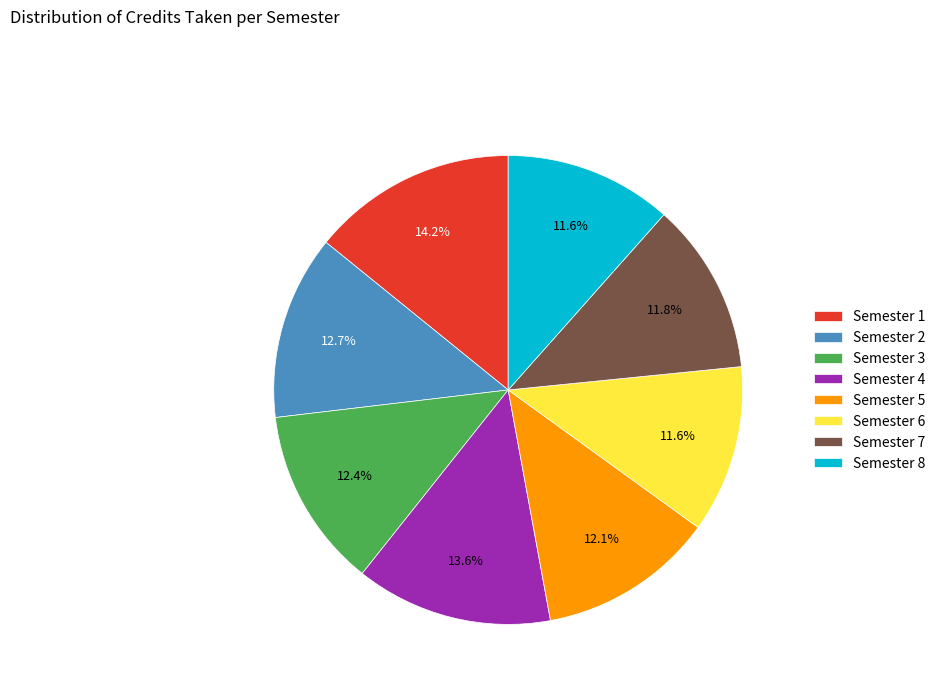

What percentage is the Semester 3 slice, to the nearest percent?

12%